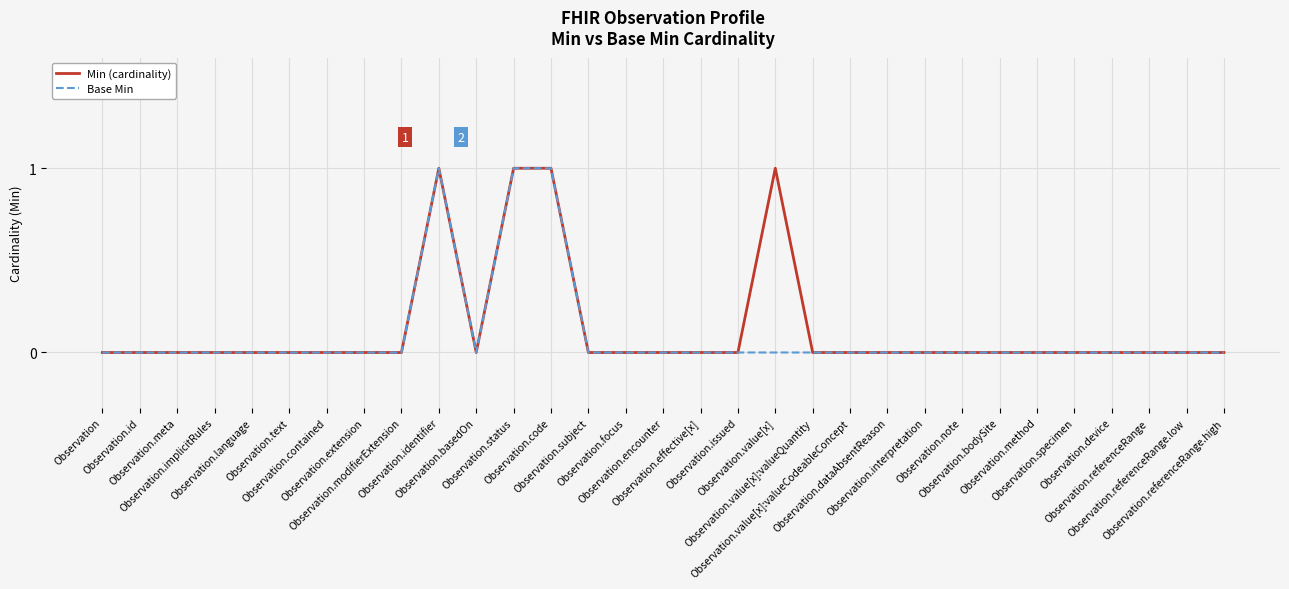

How many lines are shown in the chart?

2